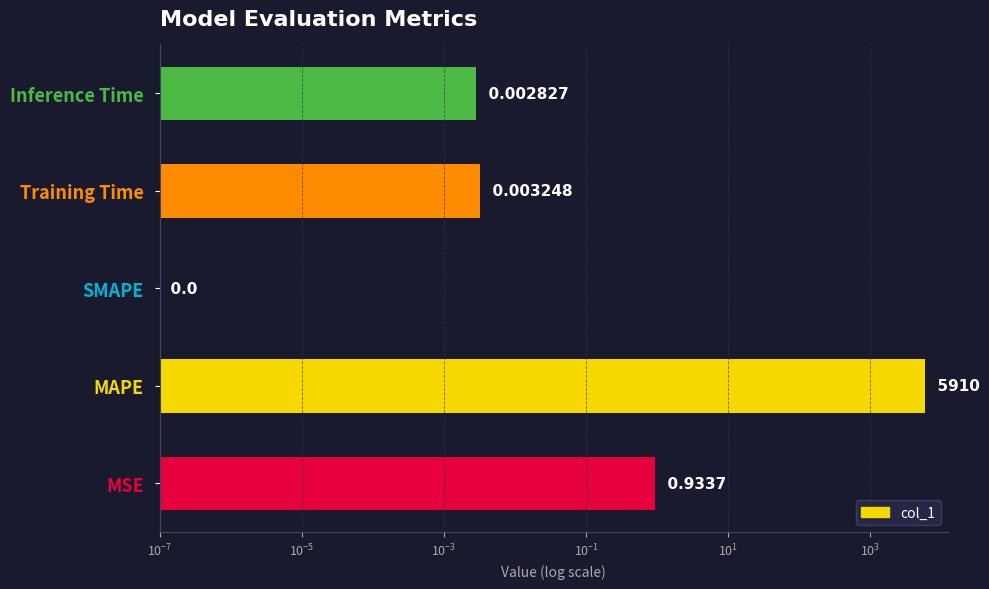

What is the average value?

1182.2